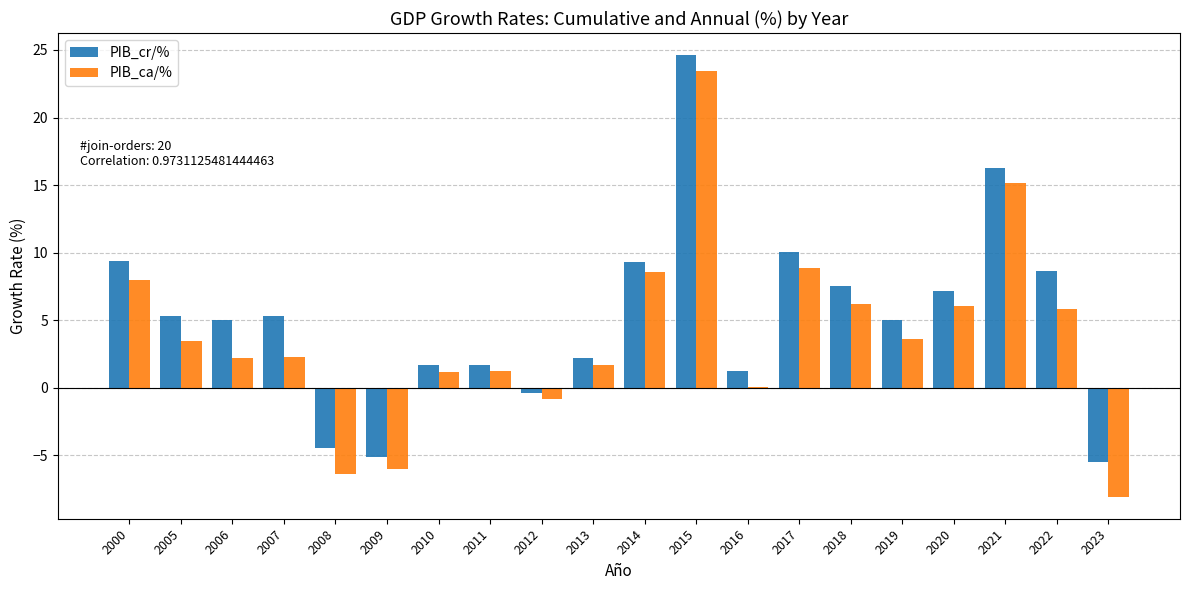

What is the sum of the PIB_cr/% values at 2005 and 2021?

21.6